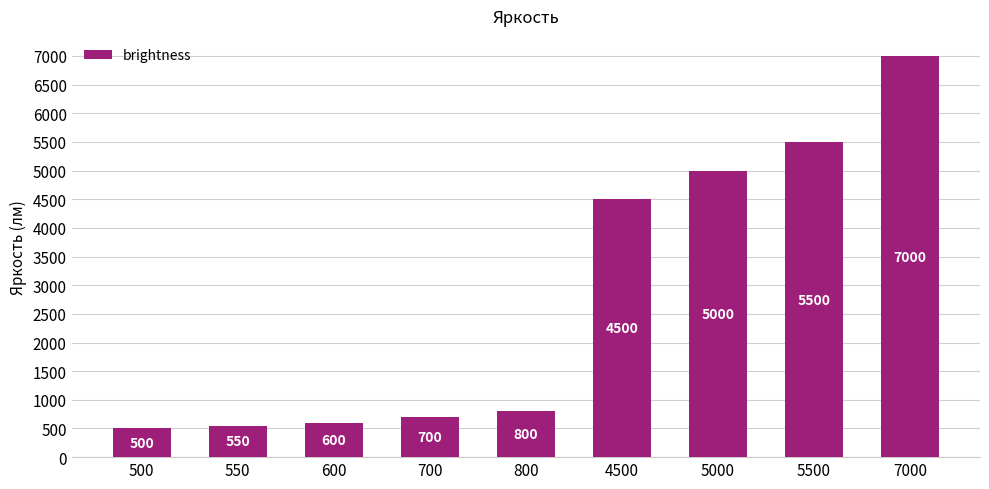

At which label is the value closest to 3750?

4500